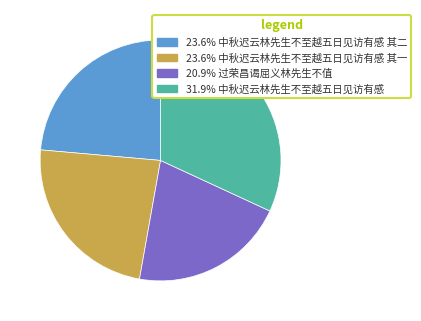

How many slices are in this pie chart?

4